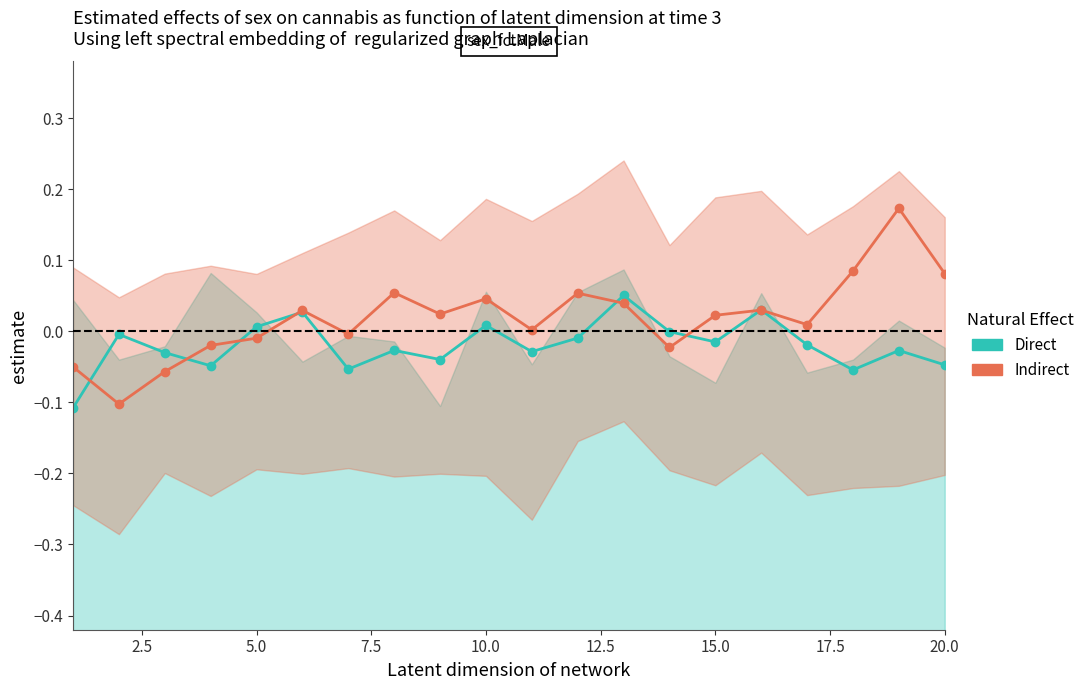

True or false: Indirect has more than 2 points higher than both neighbors.

True